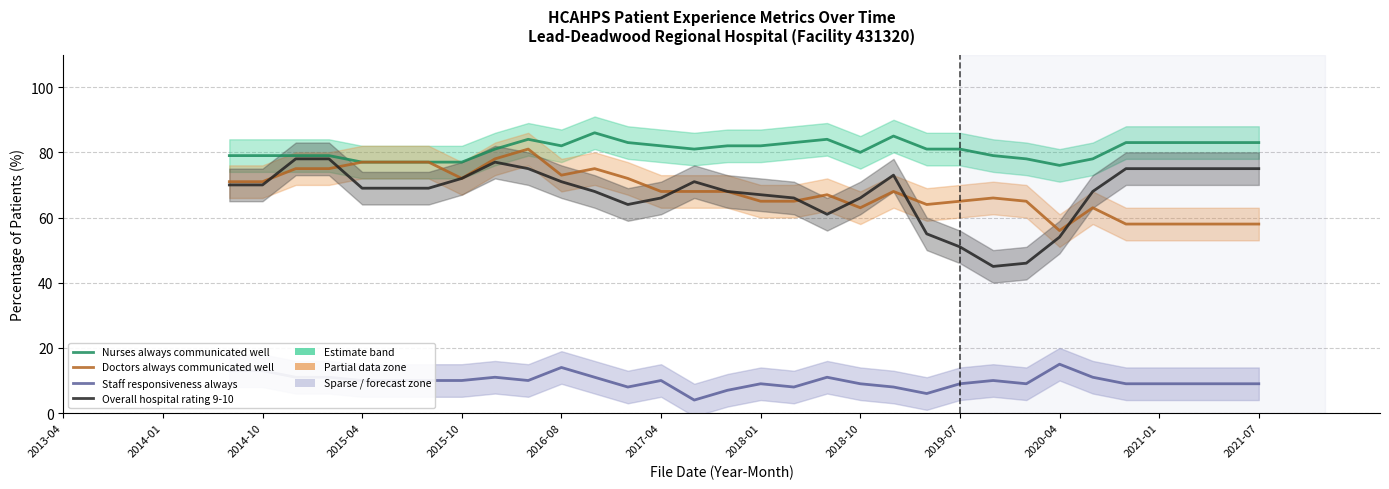

True or false: Staff responsiveness always has more than 1 interior local peaks.

True